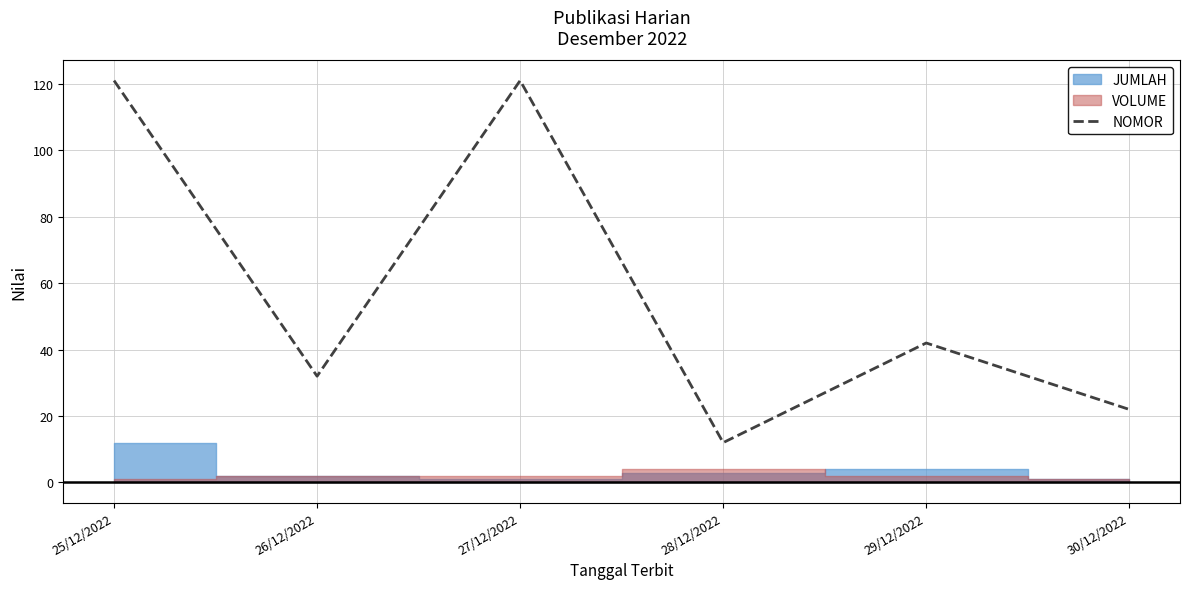

True or false: the data has more than 0 interior local peaks.

True